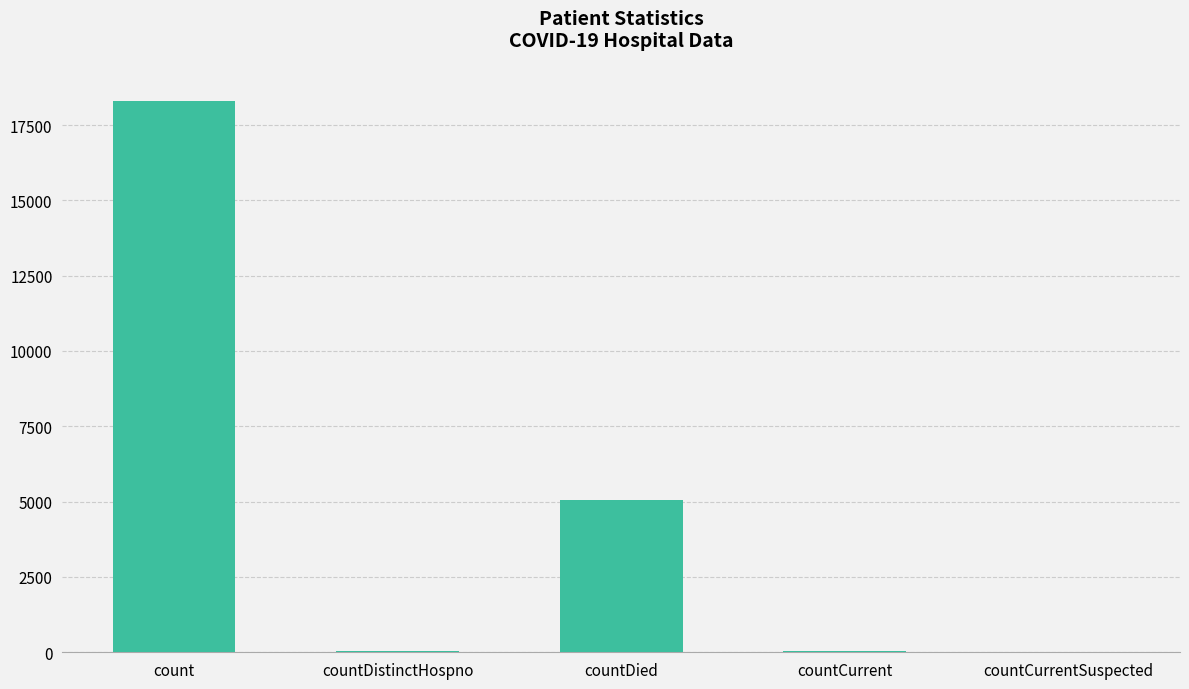

Count the number of data series in this chart.

1